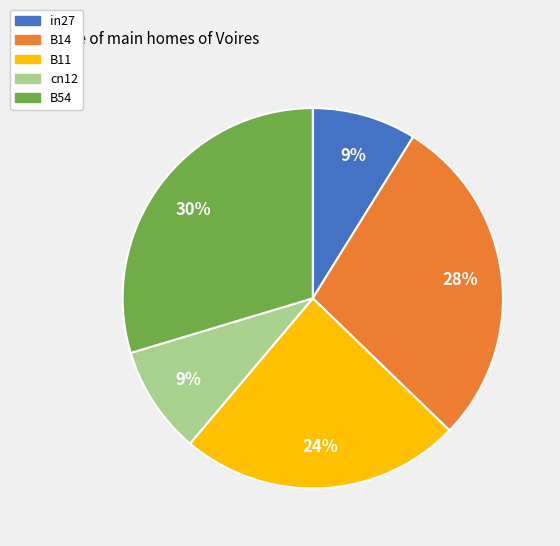

To the nearest percent, what portion does in27 represent?

9%